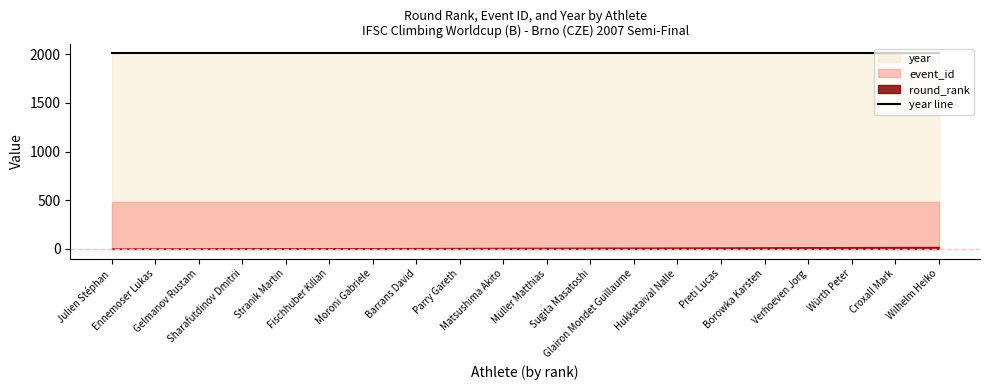

The value of event_id at Croxall Mark is 830. True or false?

False